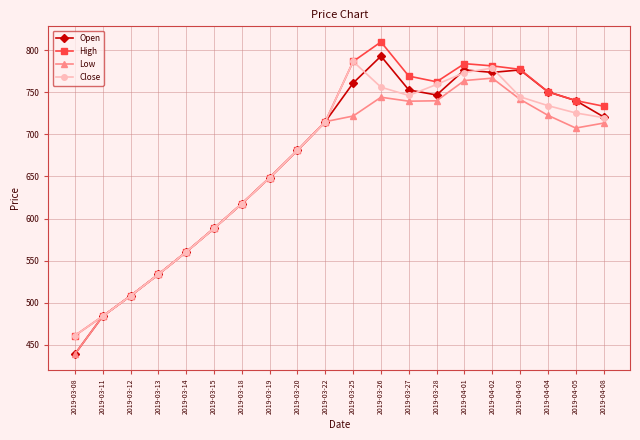

Which series has the largest range (max minus min)?

Open